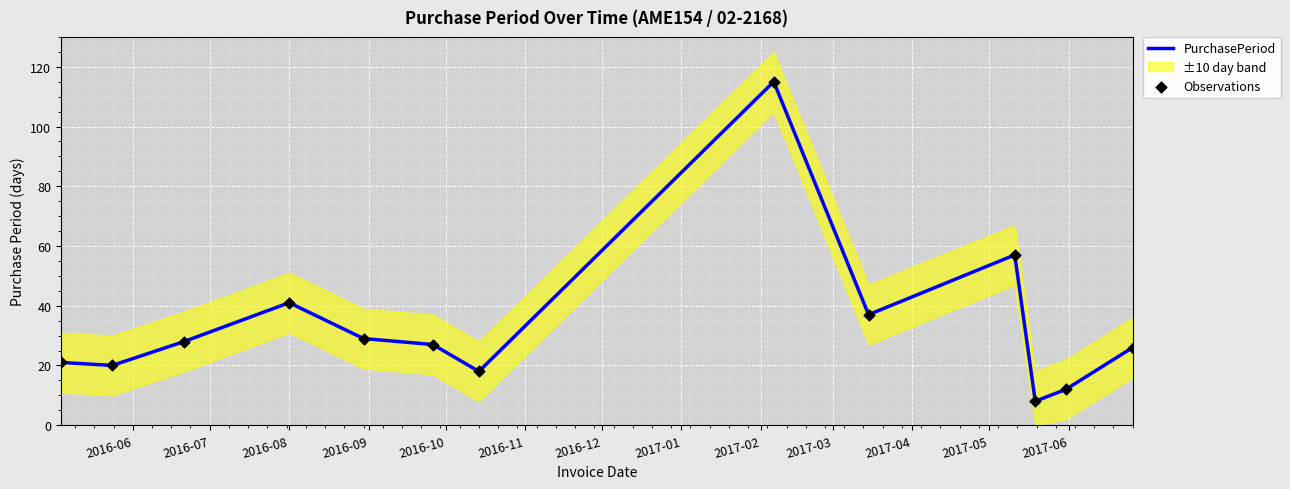

Which series reaches the maximum Y coordinate?

PurchasePeriod